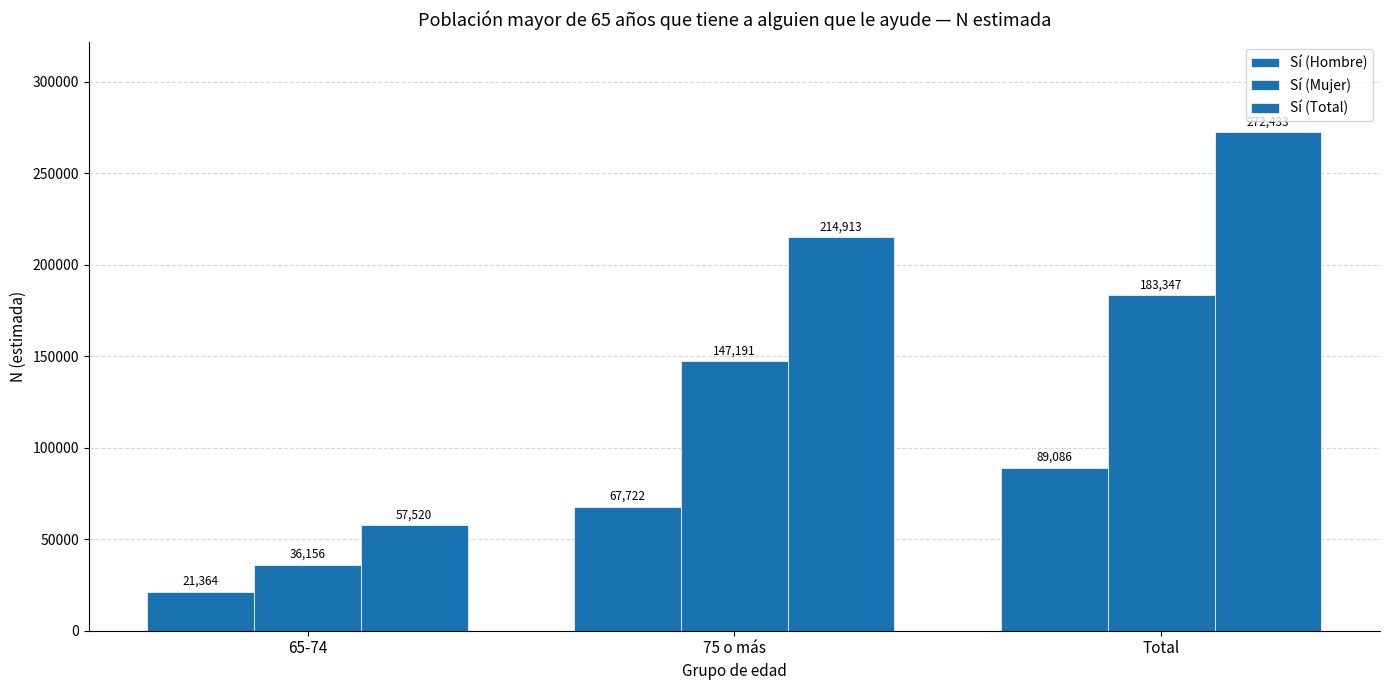

Rank the series by their average value, from lowest to highest.

Sí (Hombre), Sí (Mujer), Sí (Total)